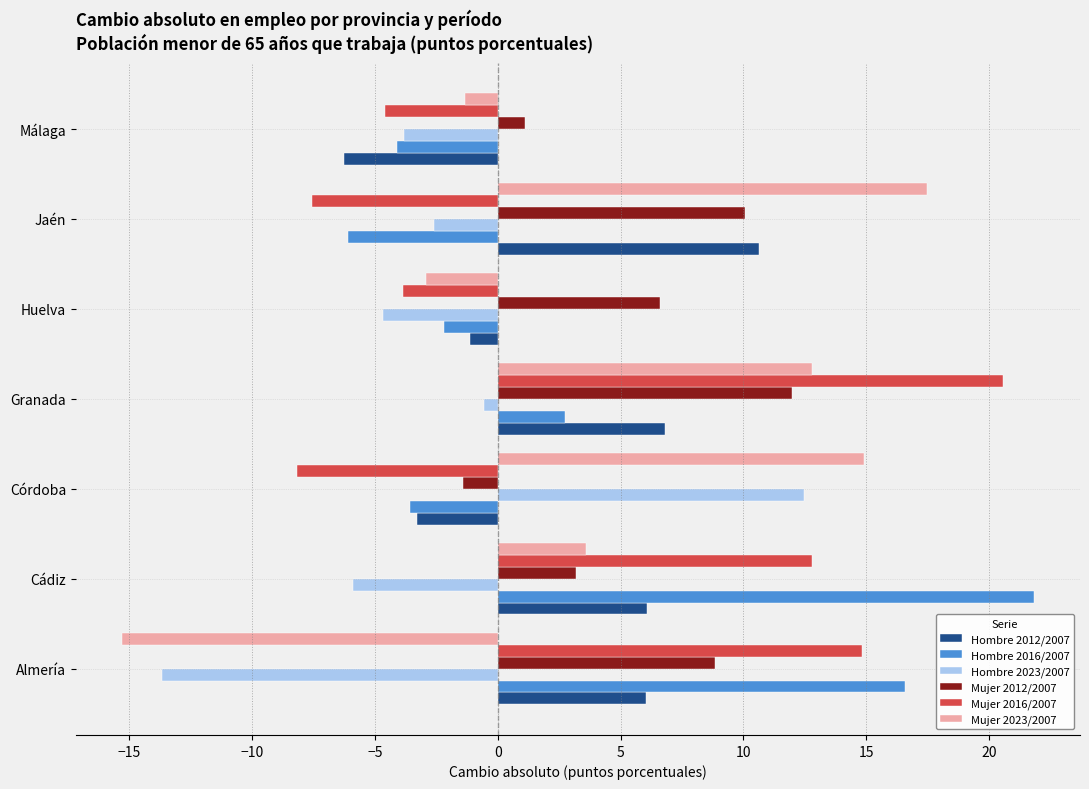

Is it true that Mujer 2016/2007 equals 3.9 at Cádiz?

False